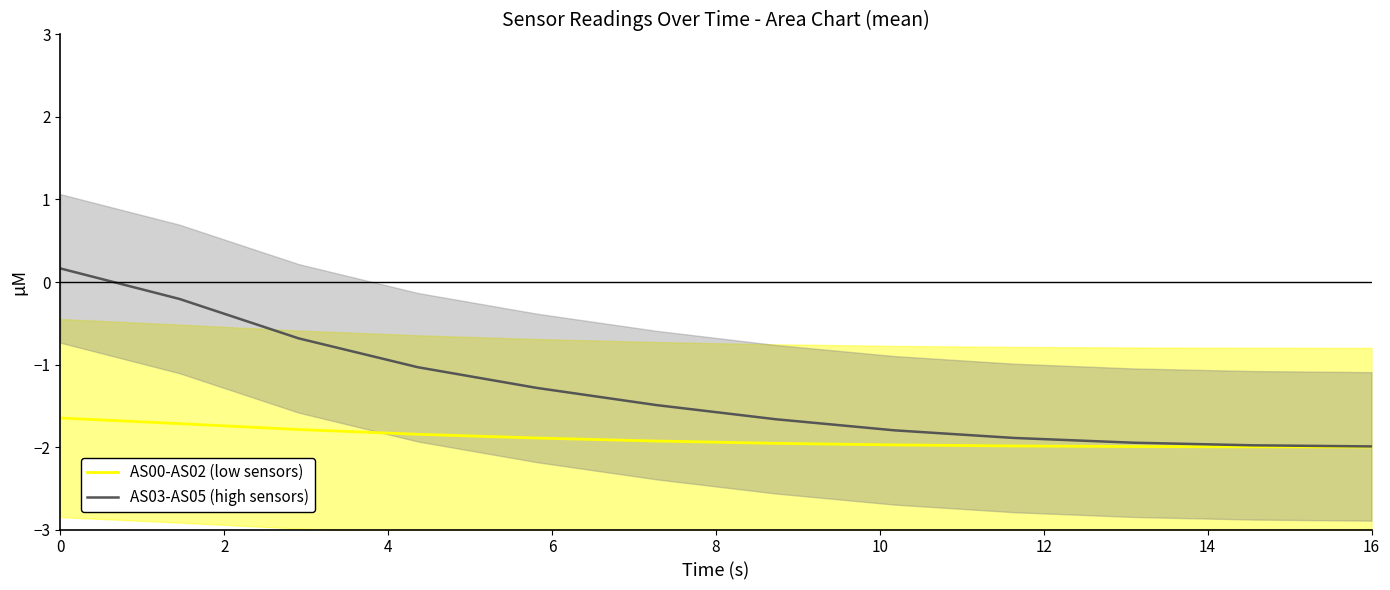

What is the total value across all series at 14?

-3.8